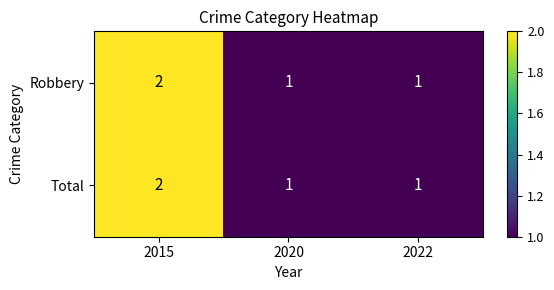

At which label does Robbery reach its peak?

2015